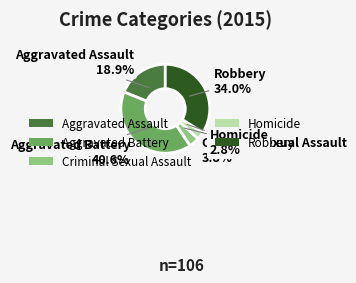

How many slices are in this pie chart?

5